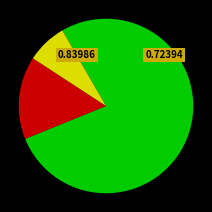

Does any single category account for the majority?

Yes